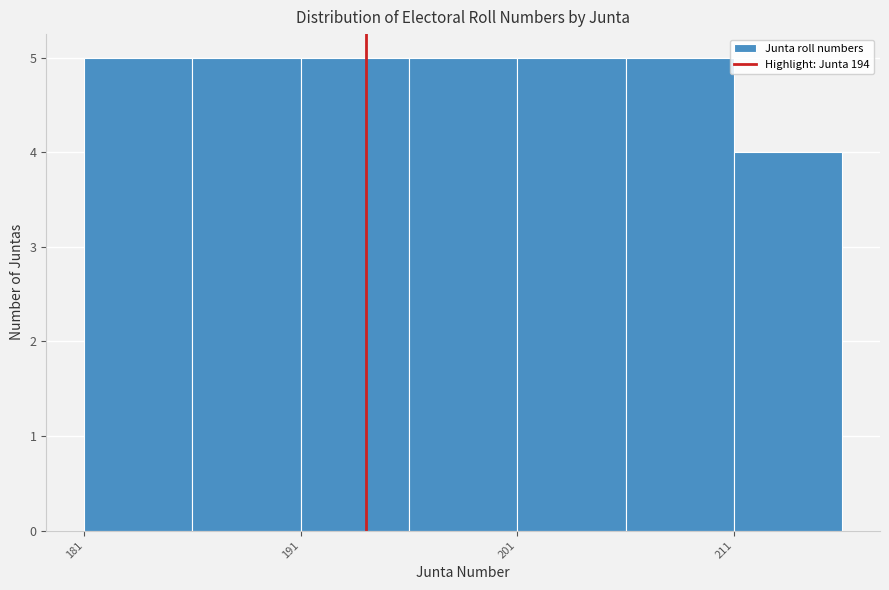

Reading left to right, transcribe this chart: for each bar, give the range it covers on the x-axis and its height. The values are not printed on the chart, so give them approximately, as read against the axis.

181 to 186: 5
186 to 191: 5
191 to 196: 5
196 to 201: 5
201 to 206: 5
206 to 211: 5
211 to 216: 4